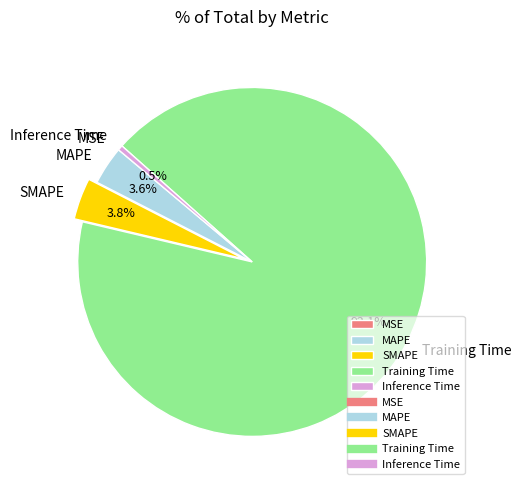

Which category has the biggest portion of the pie?

Training Time